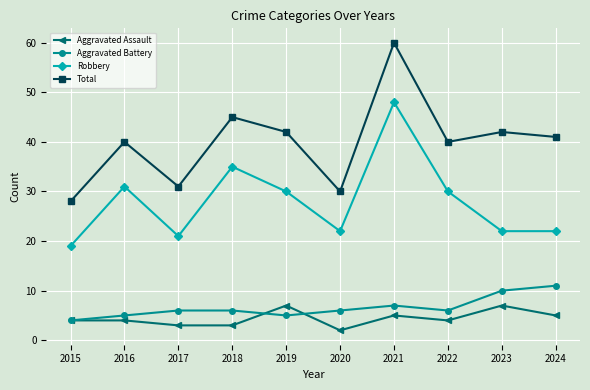

In Robbery, how many points are higher than both neighbors (excluding endpoints)?

3